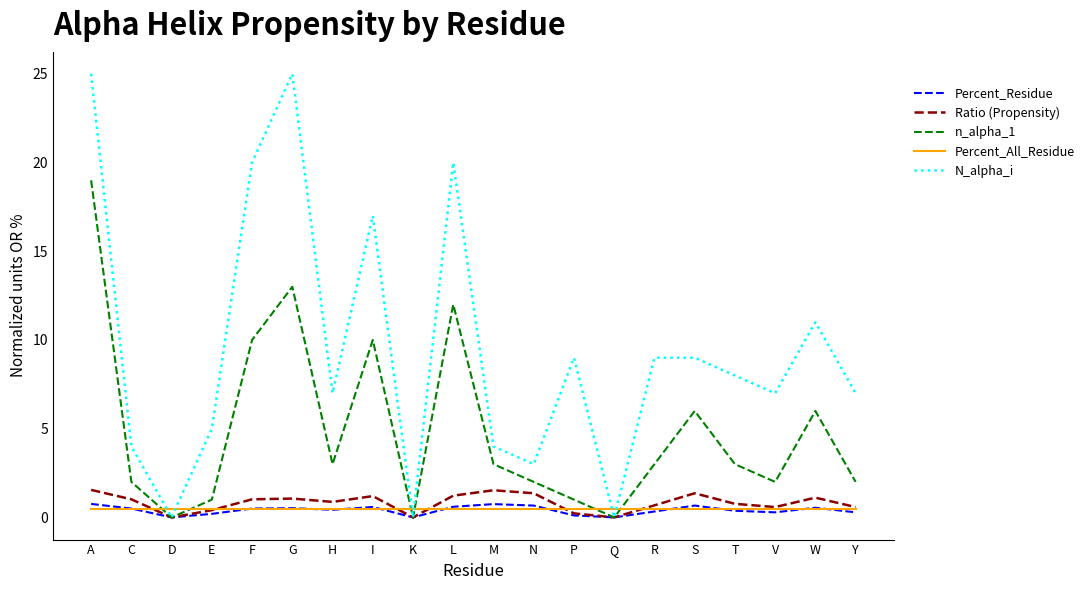

What is the difference between the highest and lowest values at V?

6.7